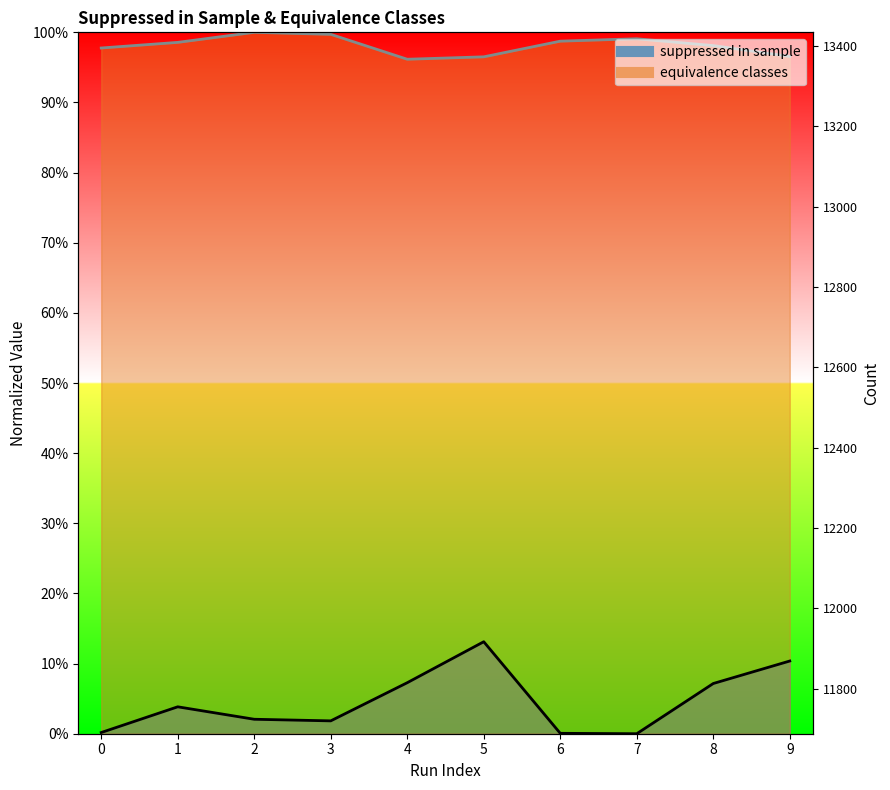

Reading left to right, transcribe all the data shown in this chart.

suppressed in sample: 0=0.0	1=0.0	2=0.0	3=0.0	4=0.1	5=0.1	6=0.0	7=0.0	8=0.1	9=0.1
equivalence classes: 0=1.0	1=1.0	2=1.0	3=1.0	4=1.0	5=1.0	6=1.0	7=1.0	8=1.0	9=1.0